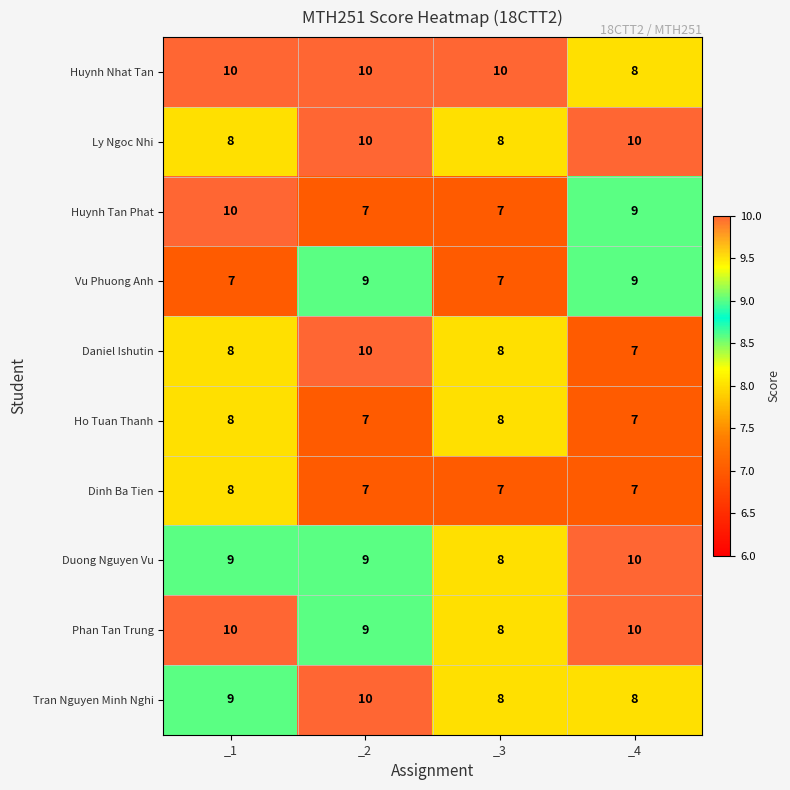

What is the sum of the Huynh Tan Phat values at _2 and _1?

17